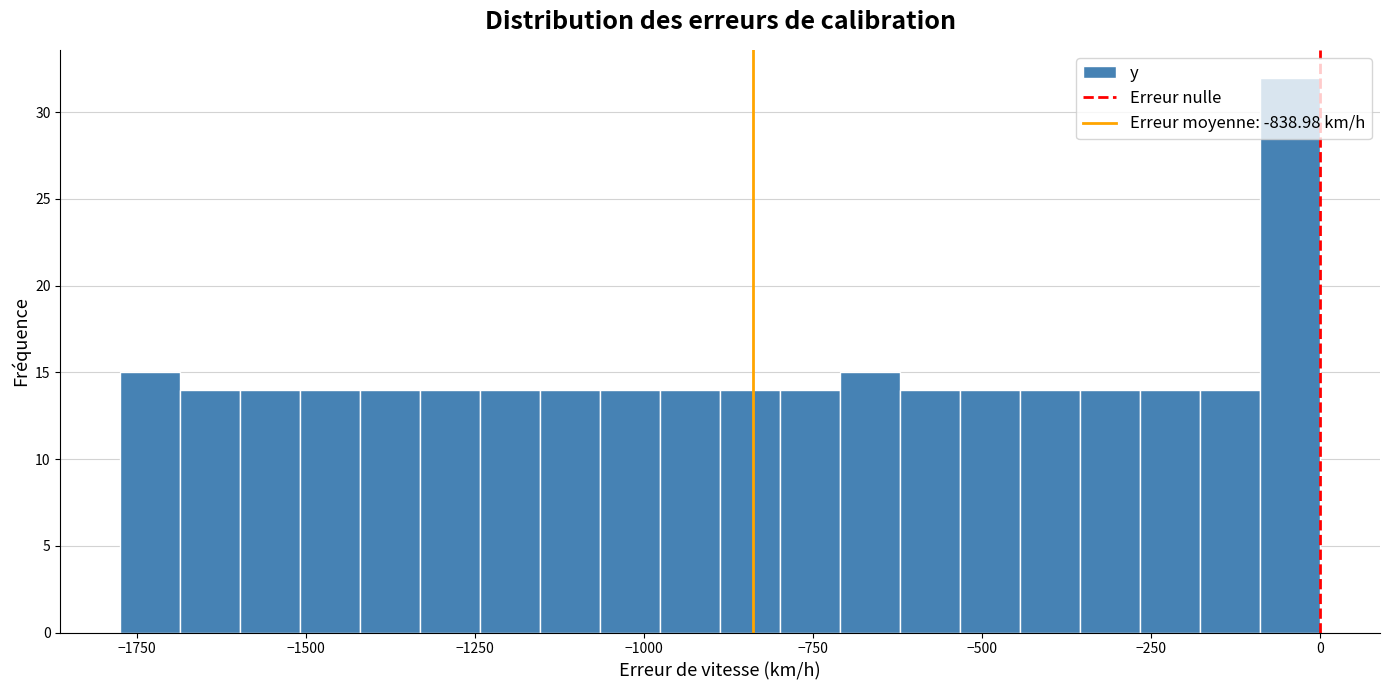

Read against the x-axis, roughly where is the centre of the tallest bar?

-50